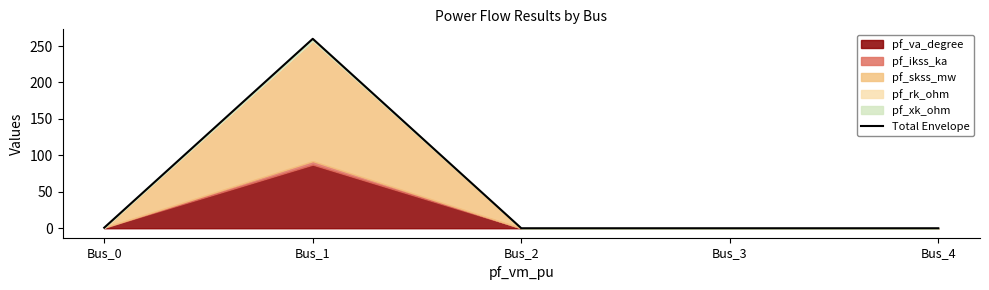

At which label is the value closest to 129?

Bus_0